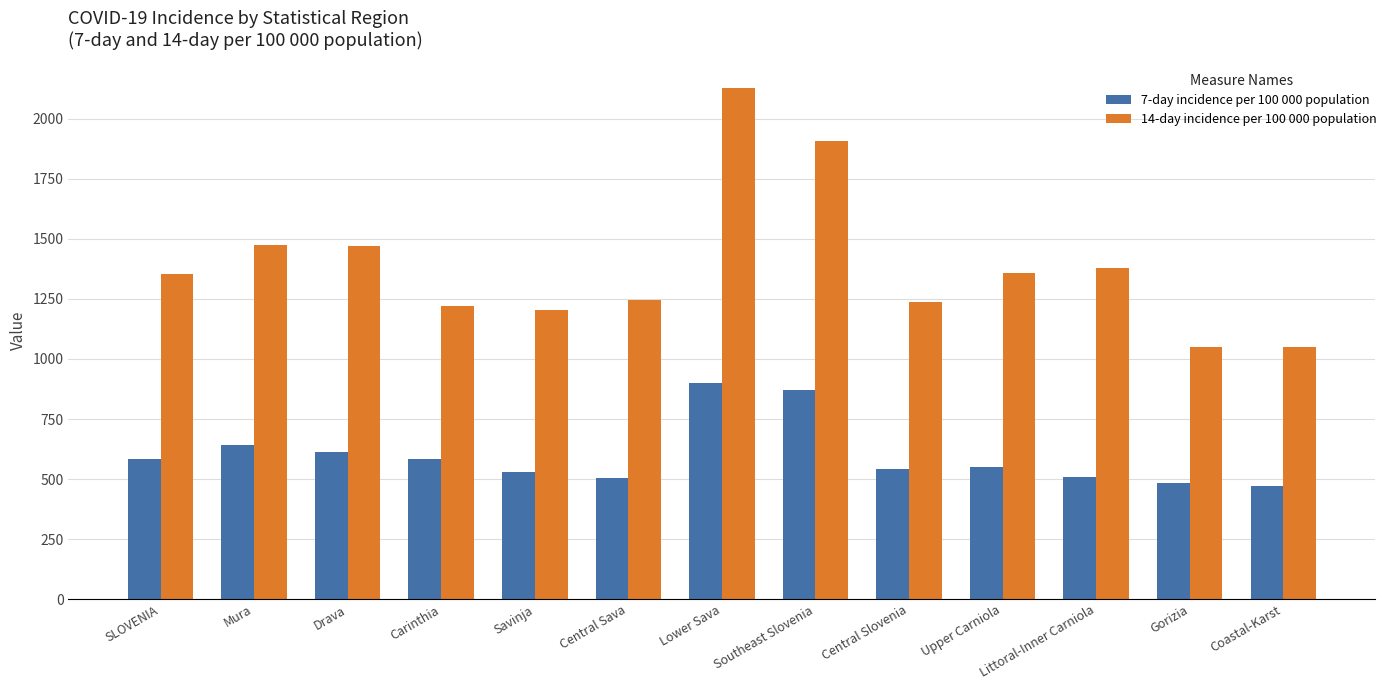

Between Mura and Southeast Slovenia, which series saw the biggest shift?

14-day incidence per 100 000 population